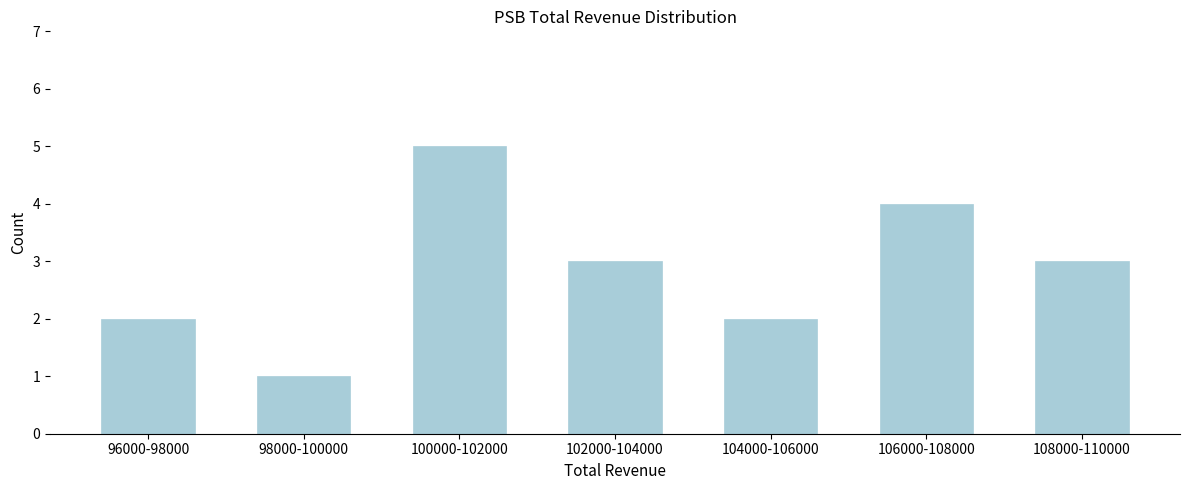

Reading left to right, what are all the values shown in this chart?

2	1	5	3	2	4	3